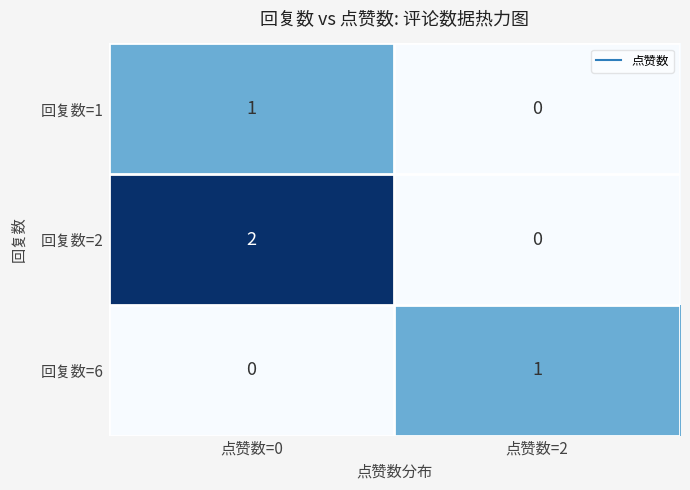

Reading right to left, what are all the values shown in this chart?

回复数=1: 点赞数=2=0	点赞数=0=1
回复数=2: 点赞数=2=0	点赞数=0=2
回复数=6: 点赞数=2=1	点赞数=0=0